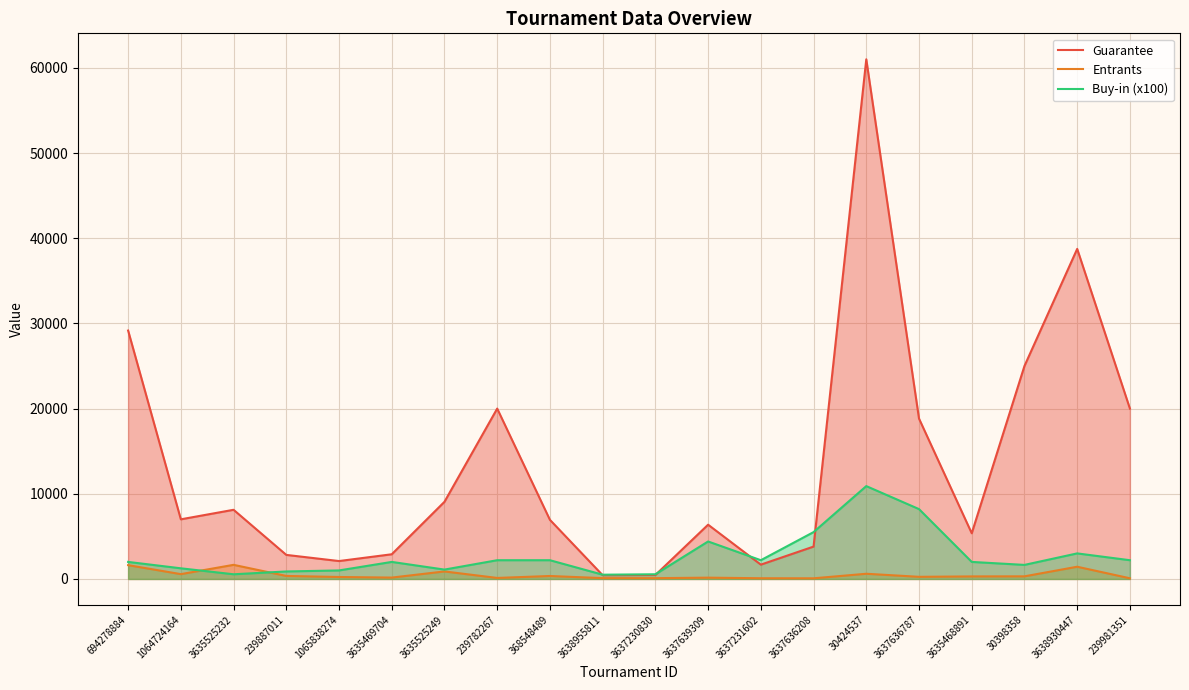

How many data points in Guarantee are above 7000?

9